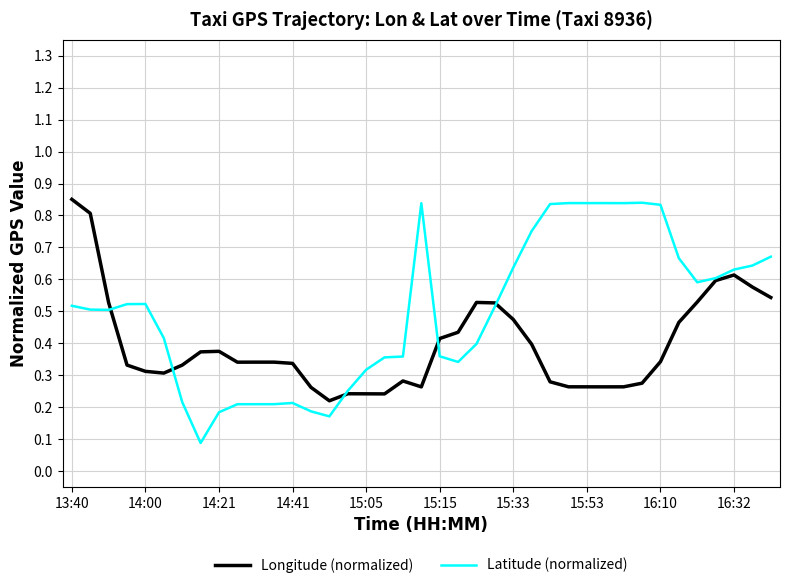

Which series has the largest total across all categories?

Latitude (normalized)